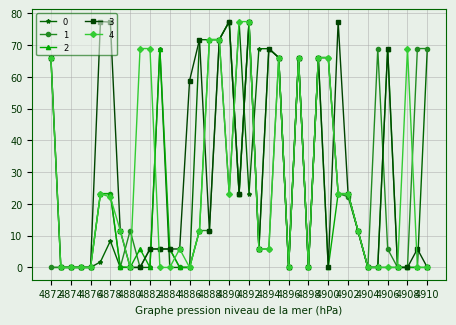

At how many categories does at least one series exceed 41?

25